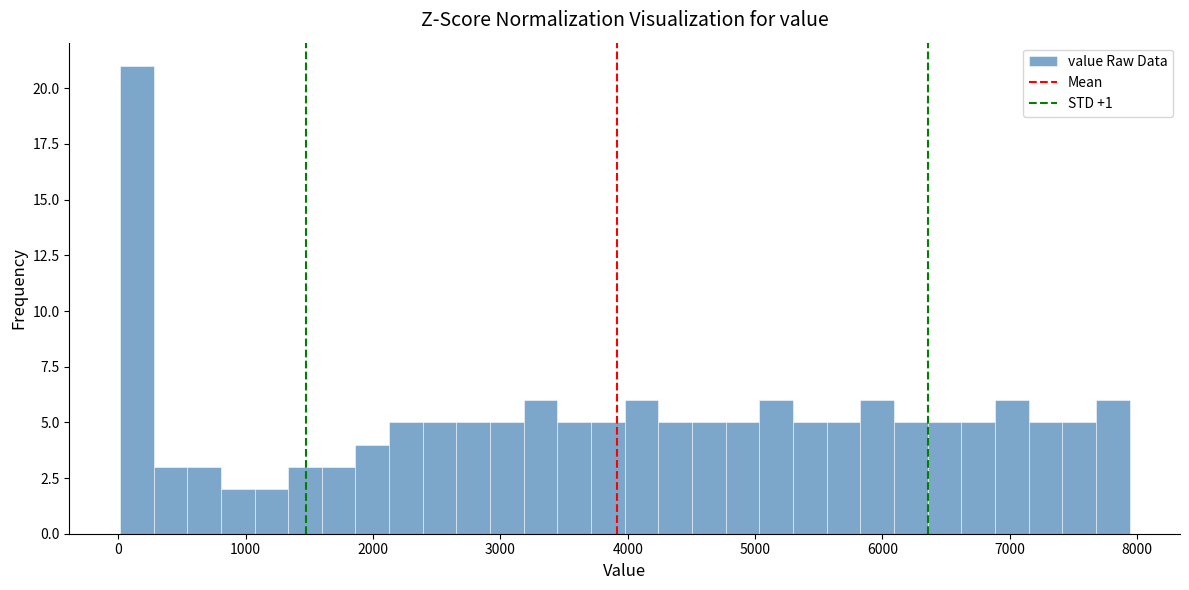

Read against the x-axis, roughly where is the centre of the tallest bar?

100